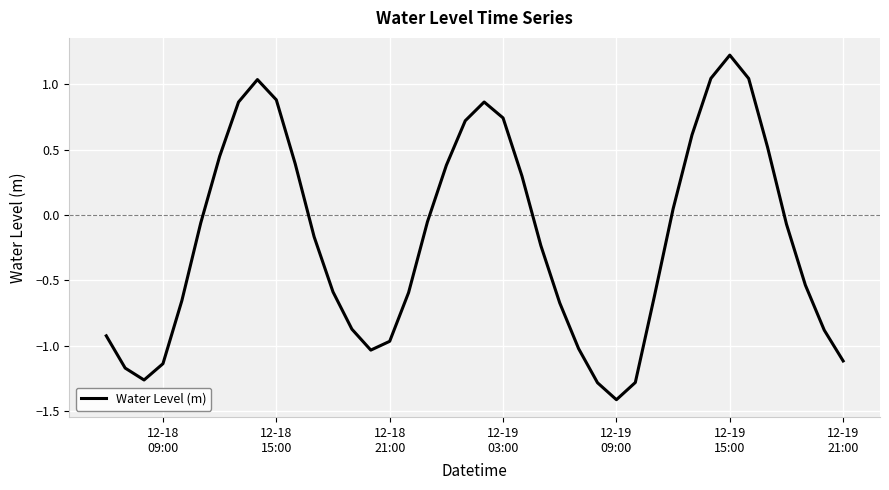

What is the minimum value shown in the chart?

-1.4